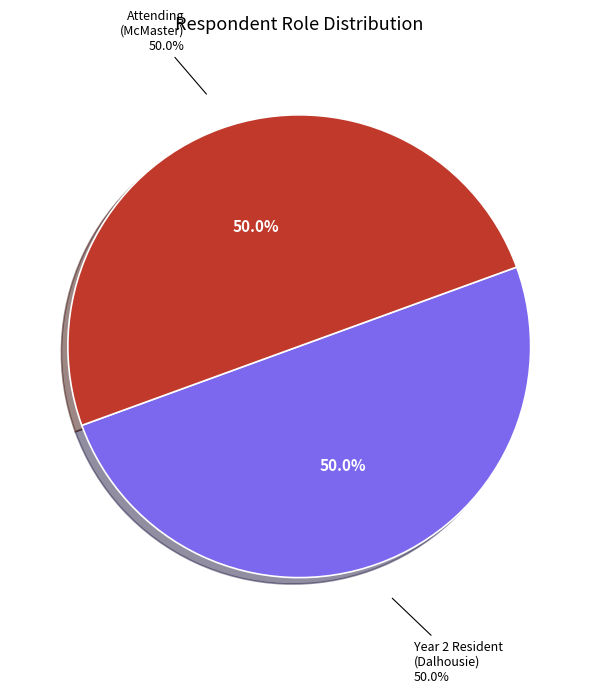

Rank the categories by value from lowest to highest.

Attending, Resident